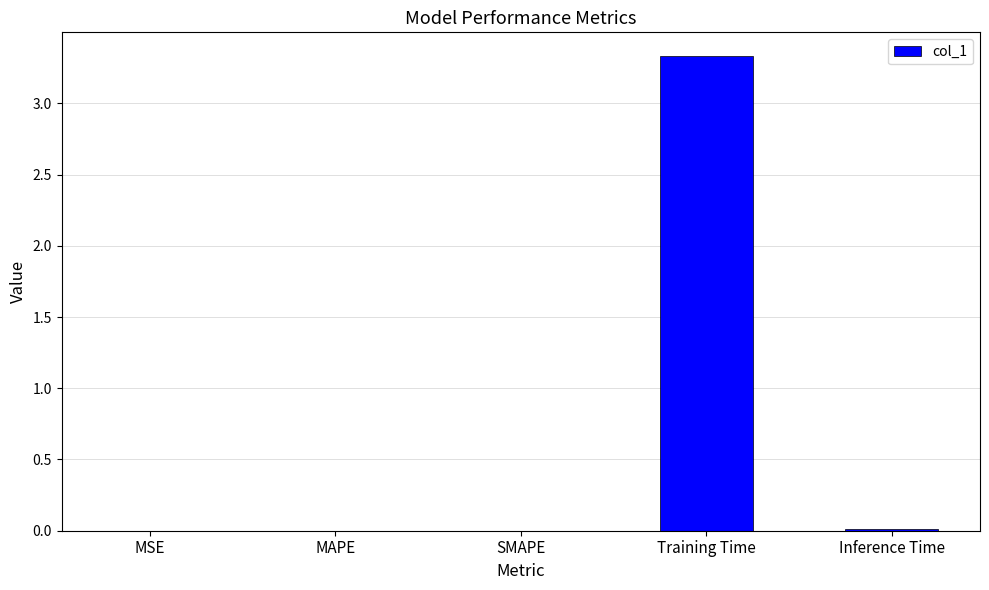

The value at Inference Time is 0.0. True or false?

True